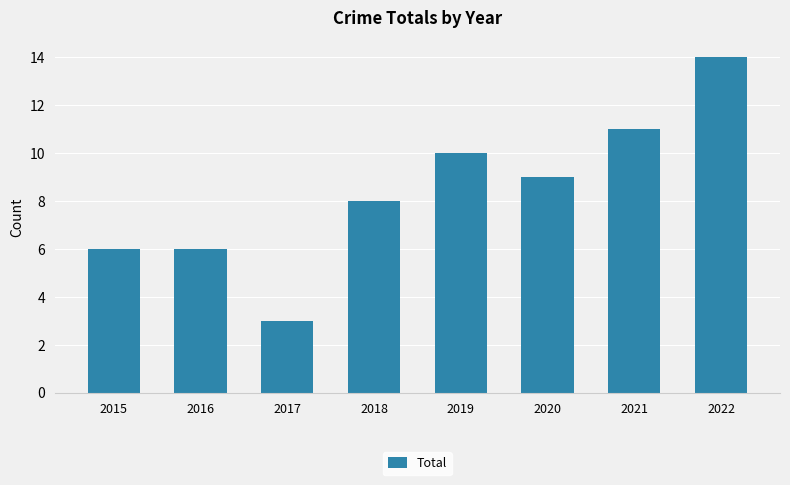

What is the difference between the maximum and minimum values?

11